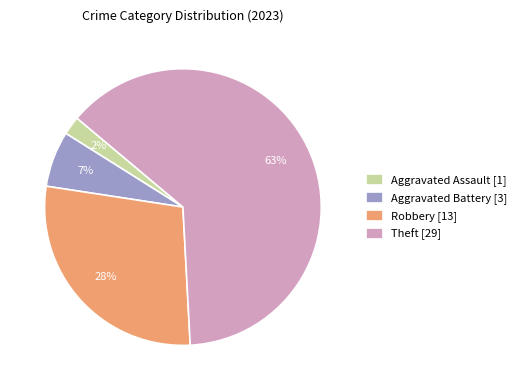

Between Theft [29] and Aggravated Assault [1], which is larger?

Theft [29]